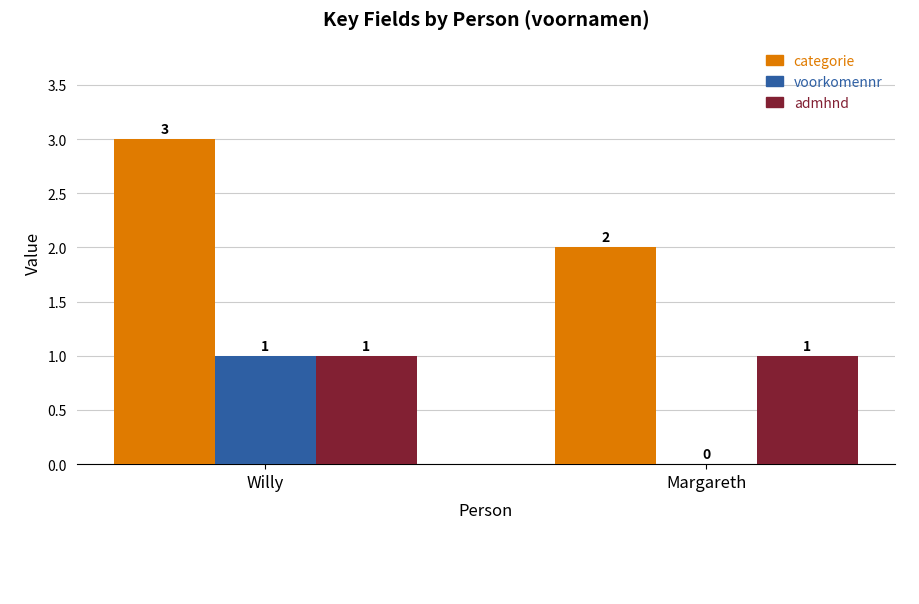

What is the greatest value displayed?

3